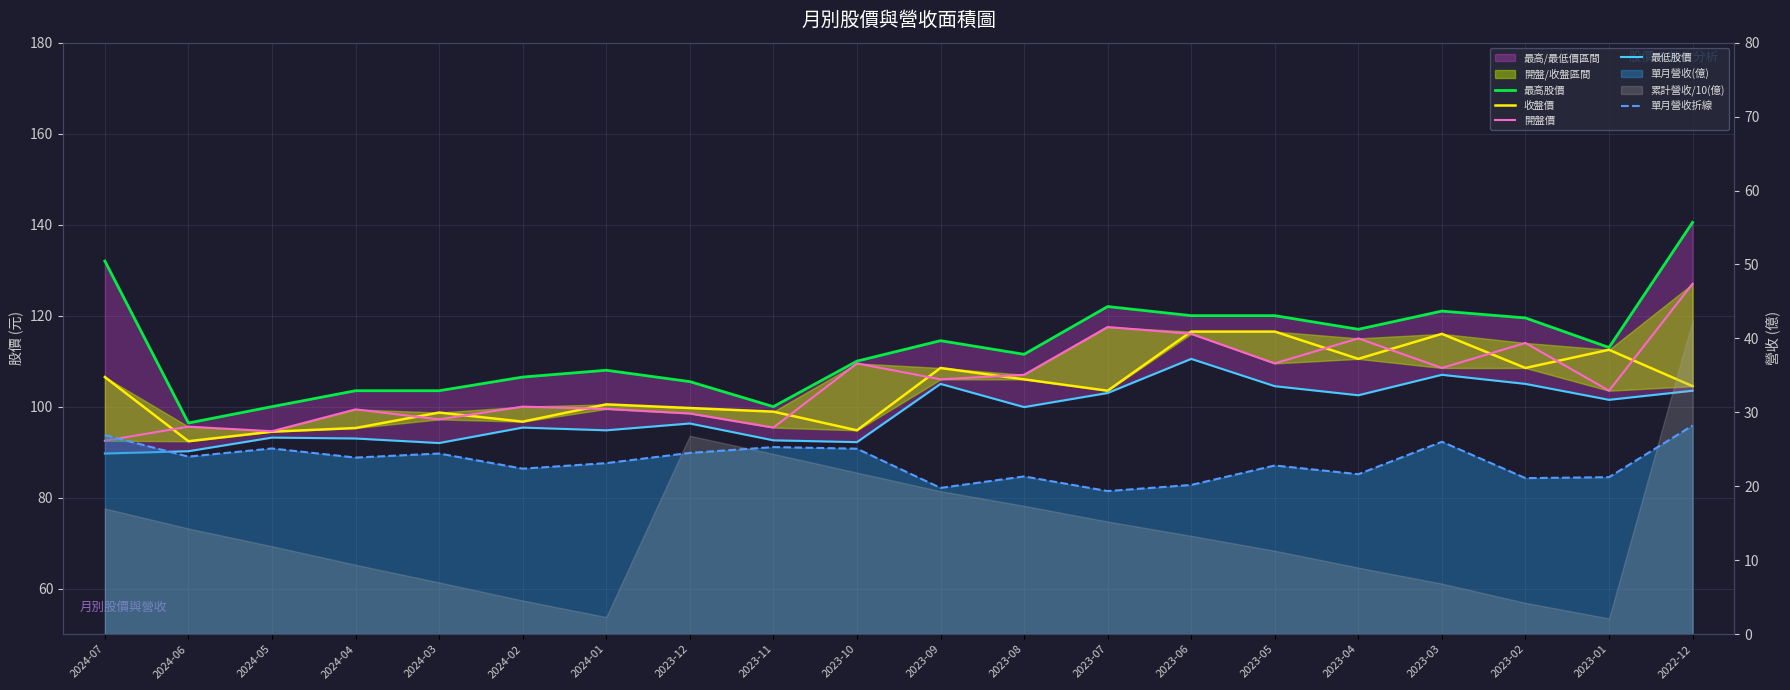

The 單月營收折線 series shows 37.2 at 2024-04. True or false?

False